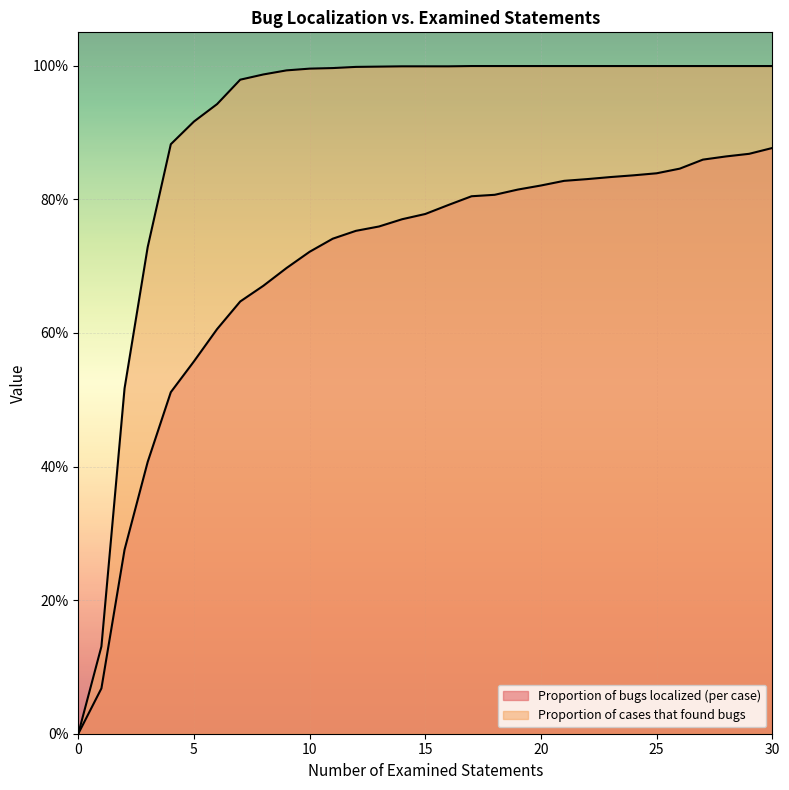

Read the Proportion of cases that found bugs value at 8.

1.0